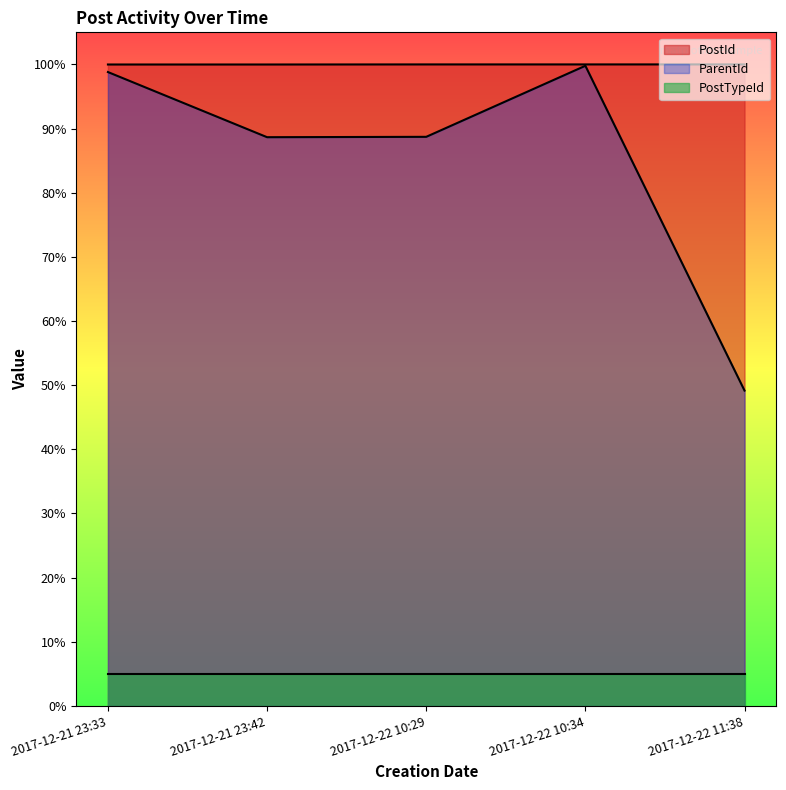

Which series has the largest total across all categories?

PostId